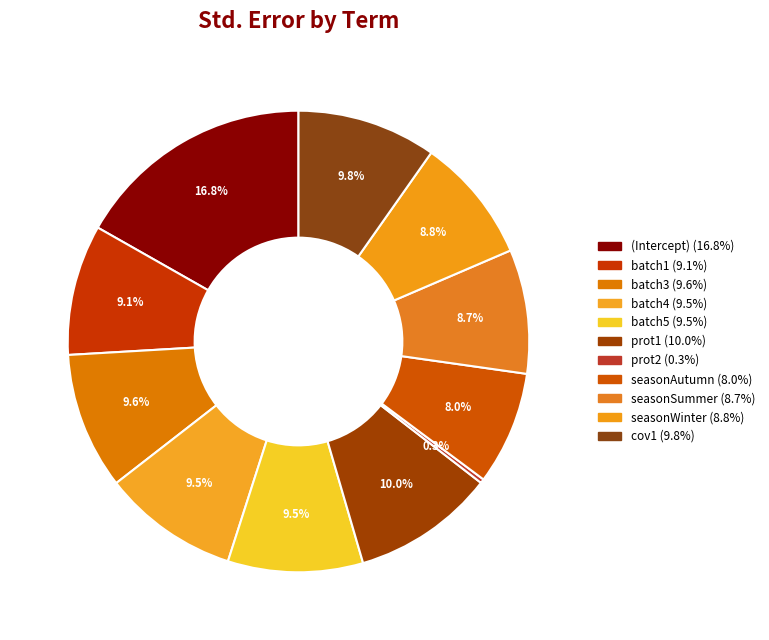

Which slice is the largest?

(Intercept)